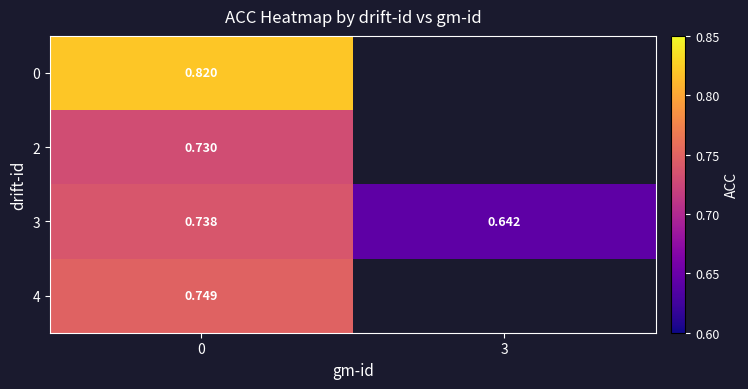

What is the sum of all 3 values?

1.4